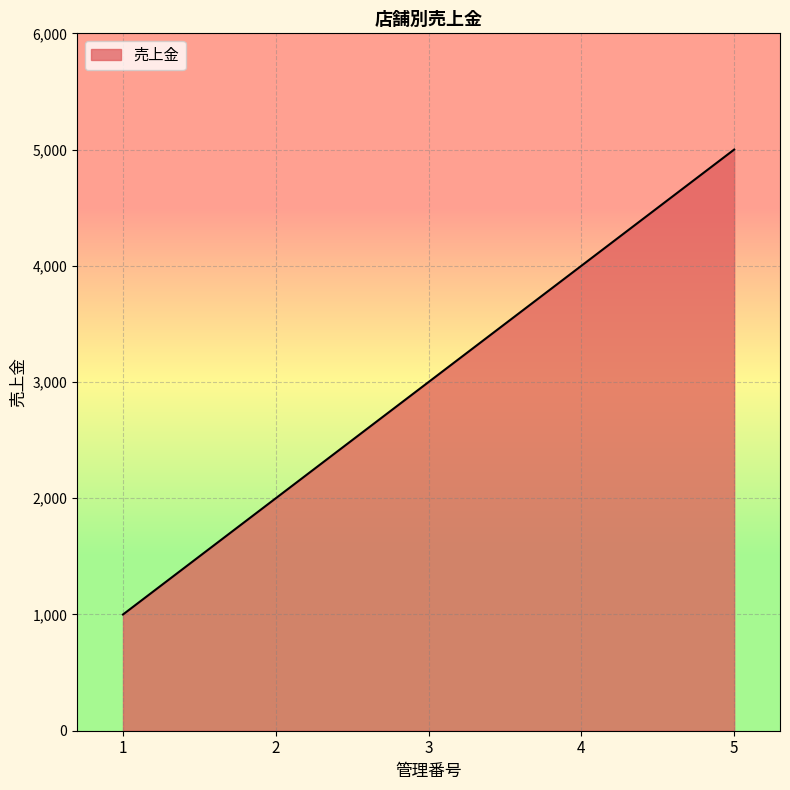

What is the sum of all values?

15000